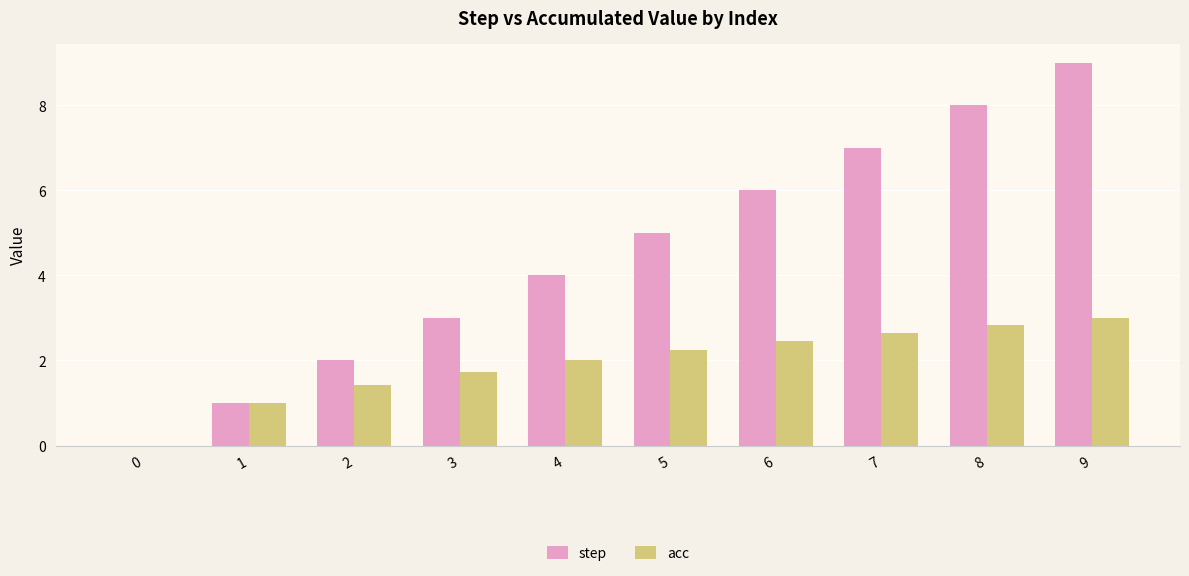

At which category is the sum across all series the highest?

9